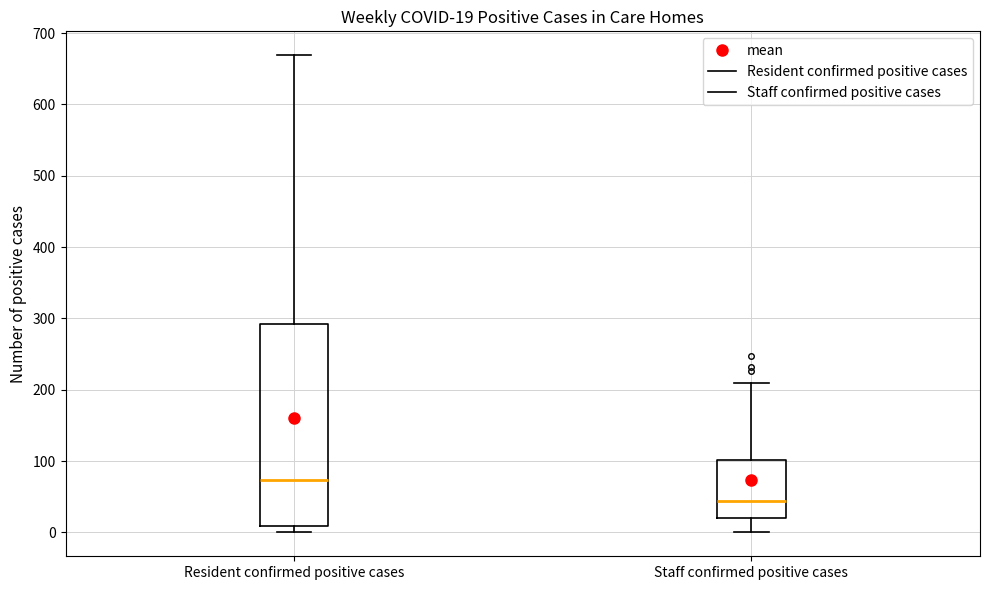

Which box is the tallest, from its lower edge to its upper edge?

Resident confirmed positive cases